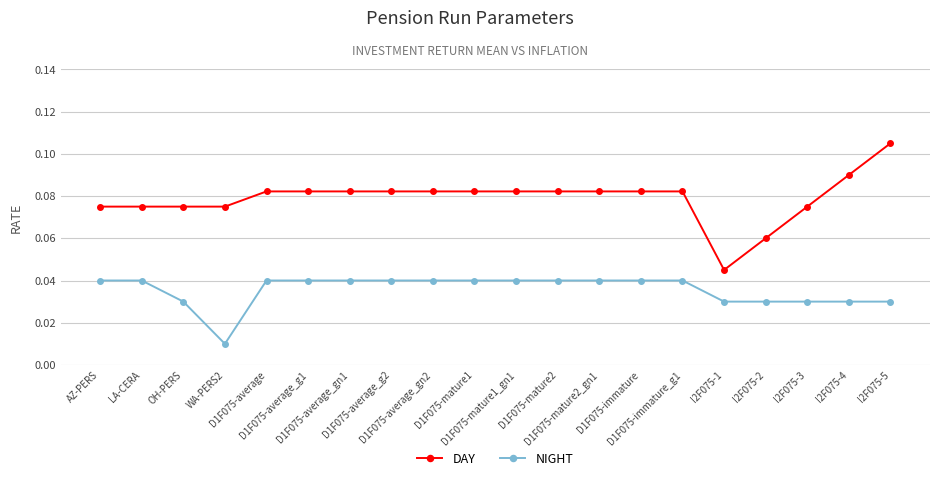

Count the number of data series in this chart.

2